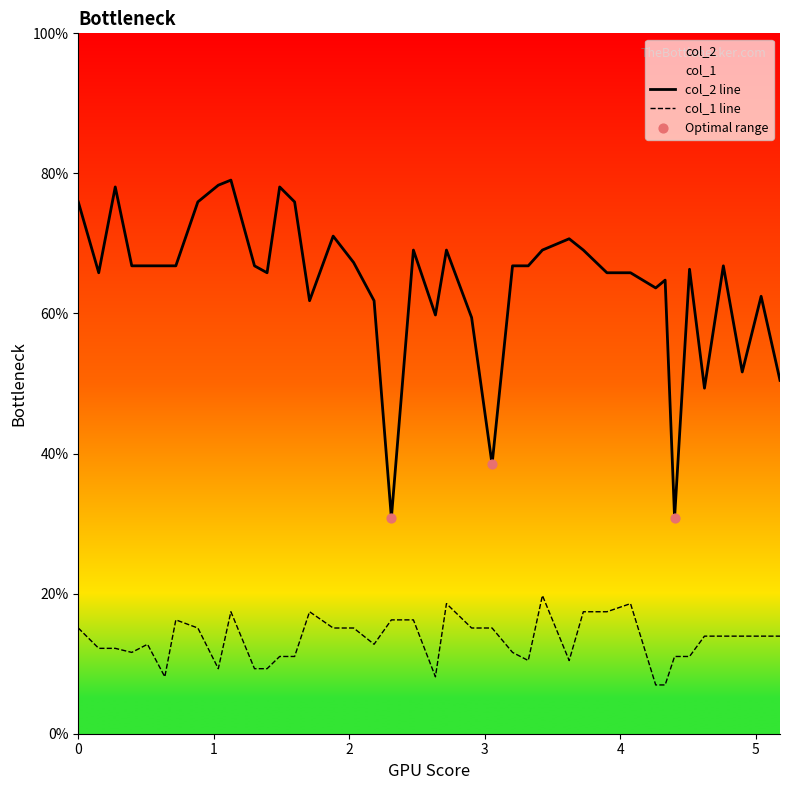

Which series contains the highest Y value?

col_2